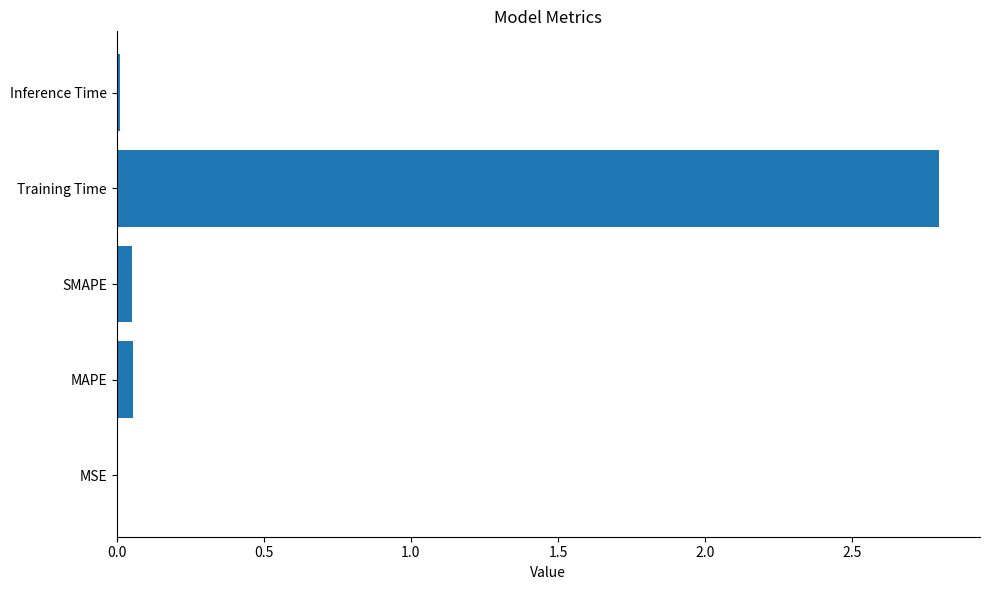

What is the greatest value displayed?

2.8